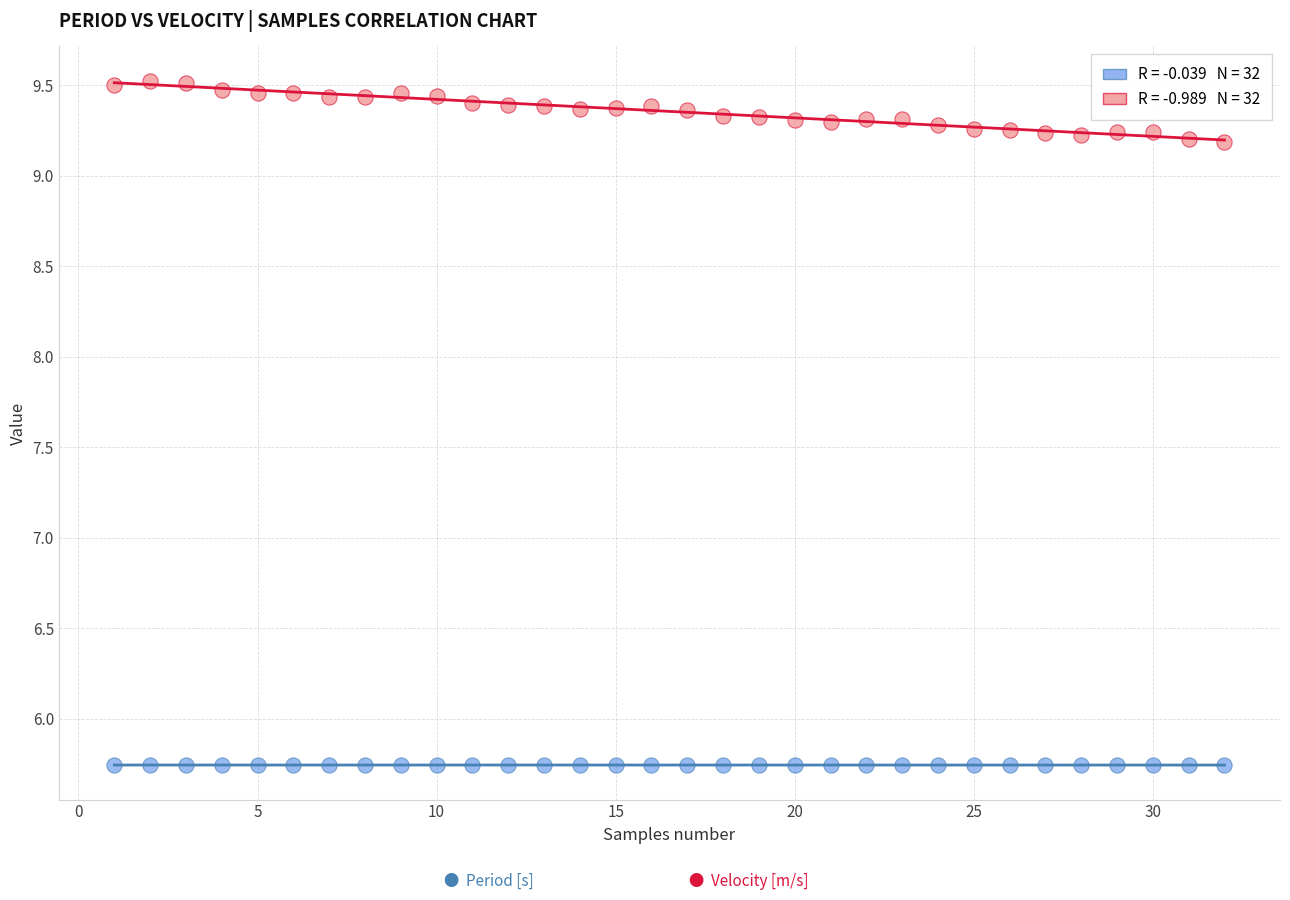

Across all data points, what is the range of X values (max minus min)?

31.0